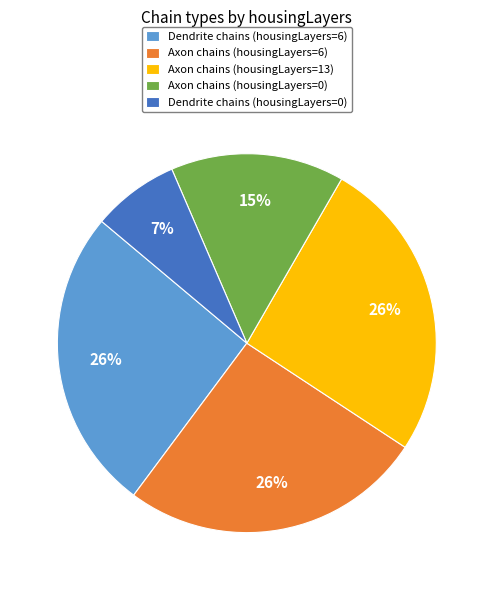

Does any single category account for the majority?

No